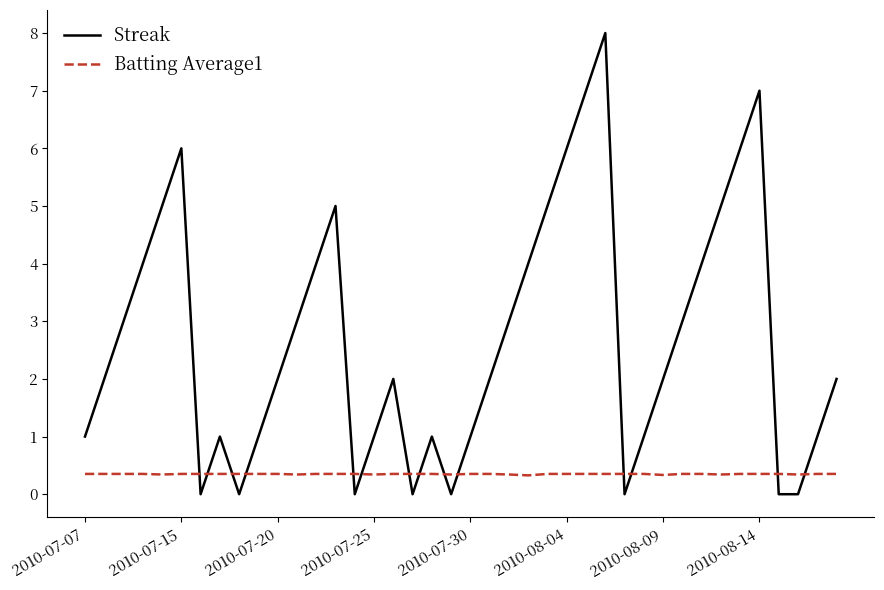

What is the minimum value for Batting Average1?

0.3